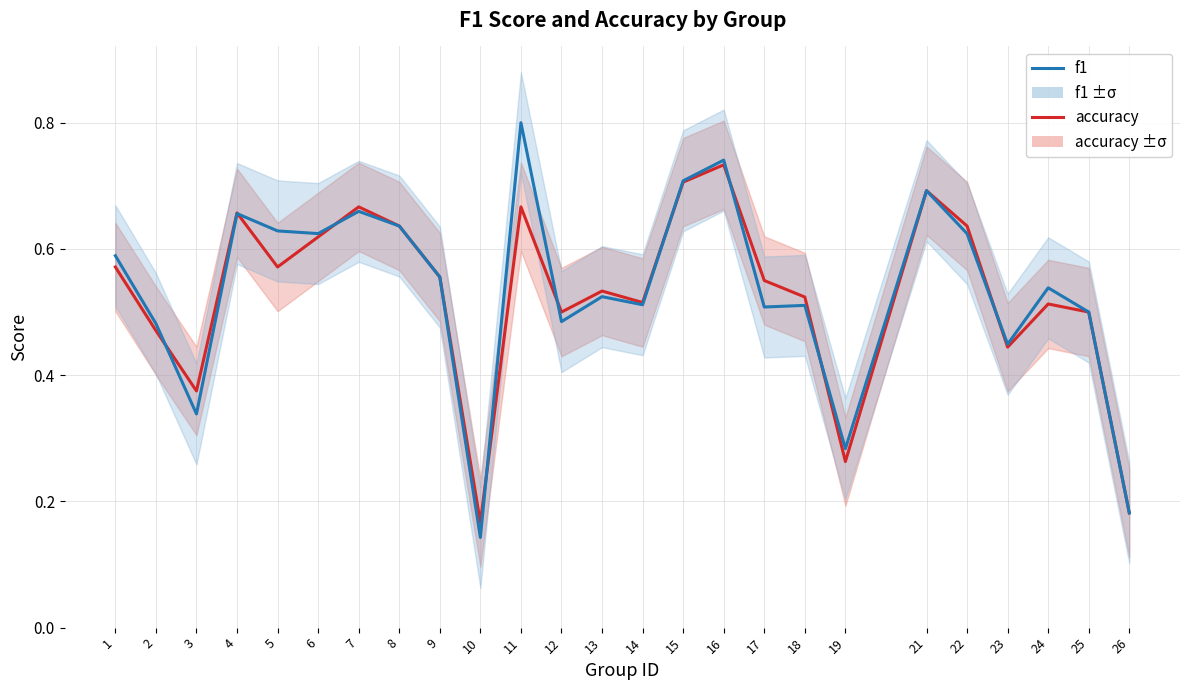

Where do accuracy and f1 first cross each other?

2 and 3